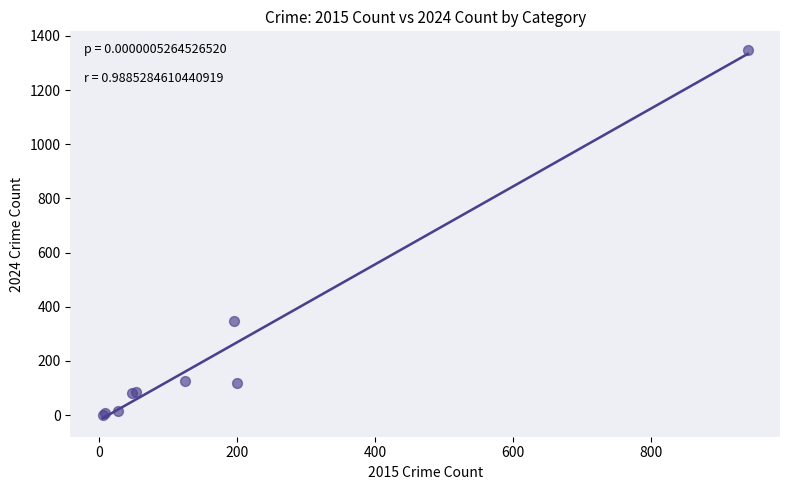

What Y value in the scatter plot is closest to 675?

349